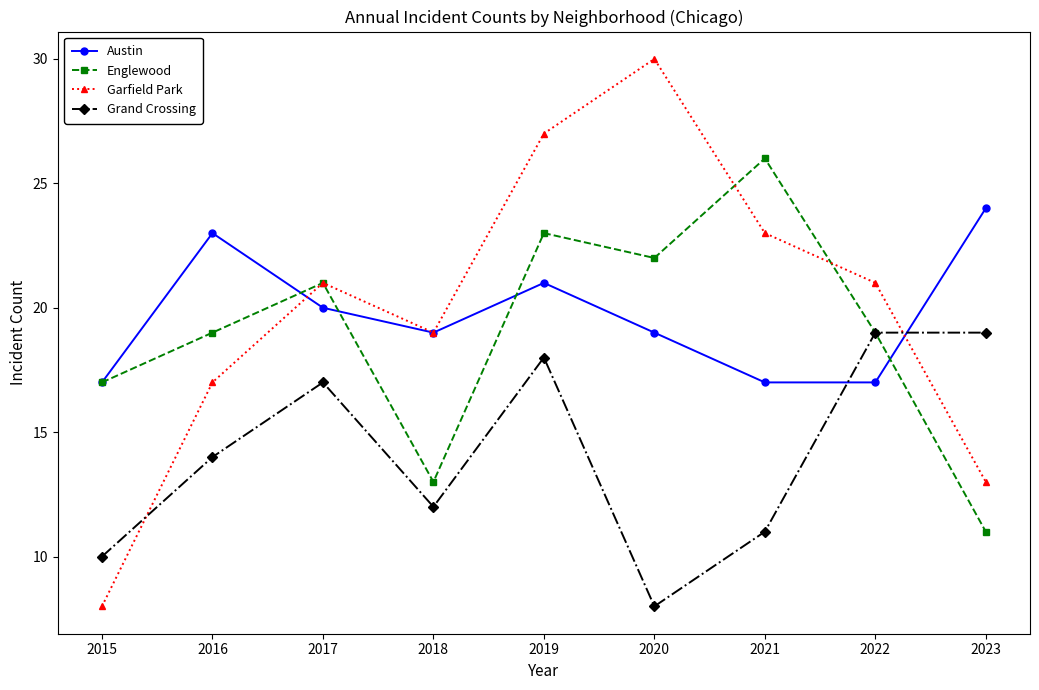

At which category is the sum across all series the highest?

2019